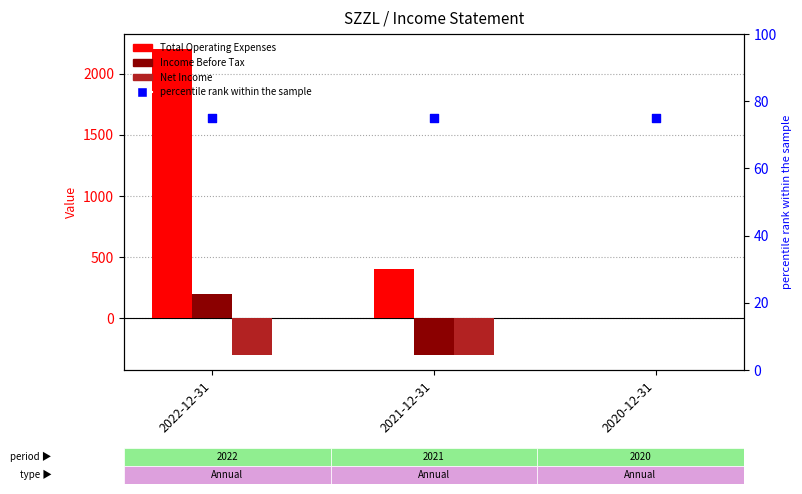

Is the value of Net Income at 2021-12-31 greater than the value of Total Operating Expenses at 2021-12-31?

No